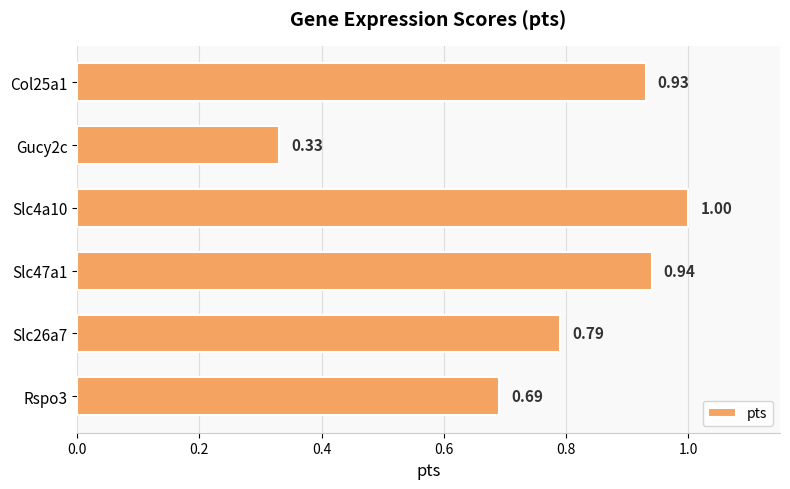

What is the change in value from Col25a1 to Slc4a10?

+0.1